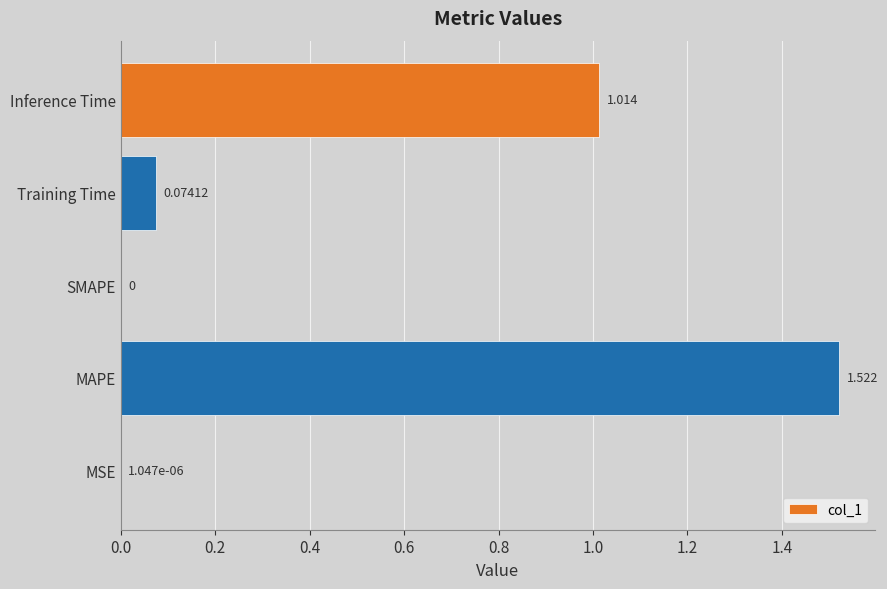

Which has a higher value, Training Time or MAPE?

MAPE